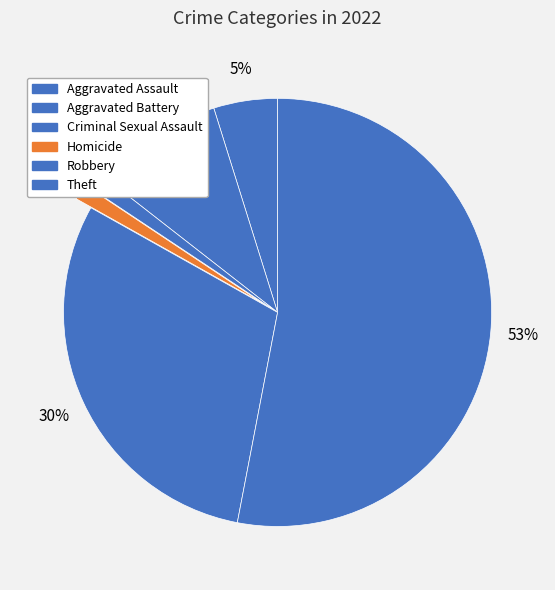

To the nearest percent, what portion does Aggravated Battery represent?

10%